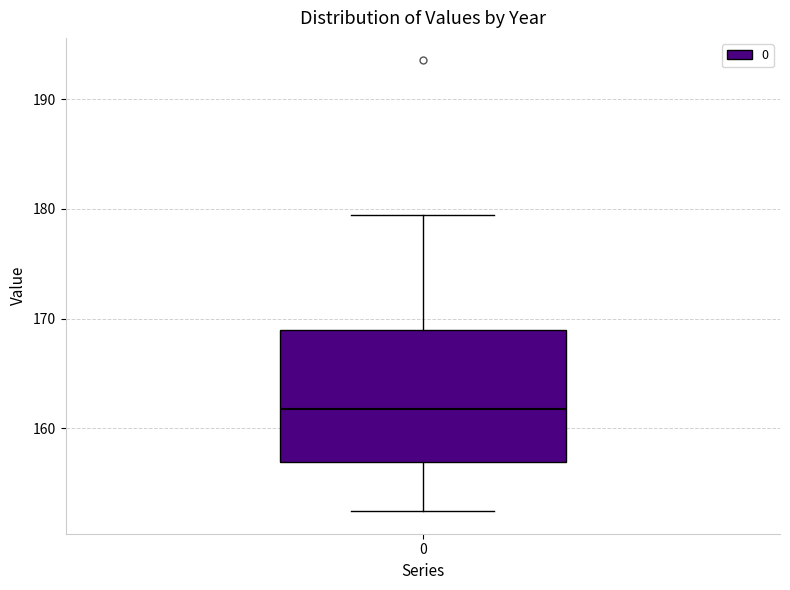

Transcribe this box plot: give where the median line is, the range the box spans, and where the two whiskers end, as read against the y-axis. The values are not printed on the chart, so give them approximately, as read against the axis.

median 162, box 157 to 169, whiskers 152 to 179